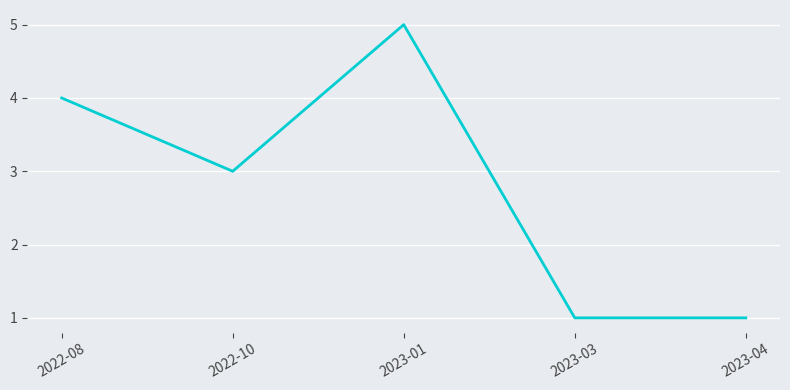

What is the approximate value at 2022-08?

4